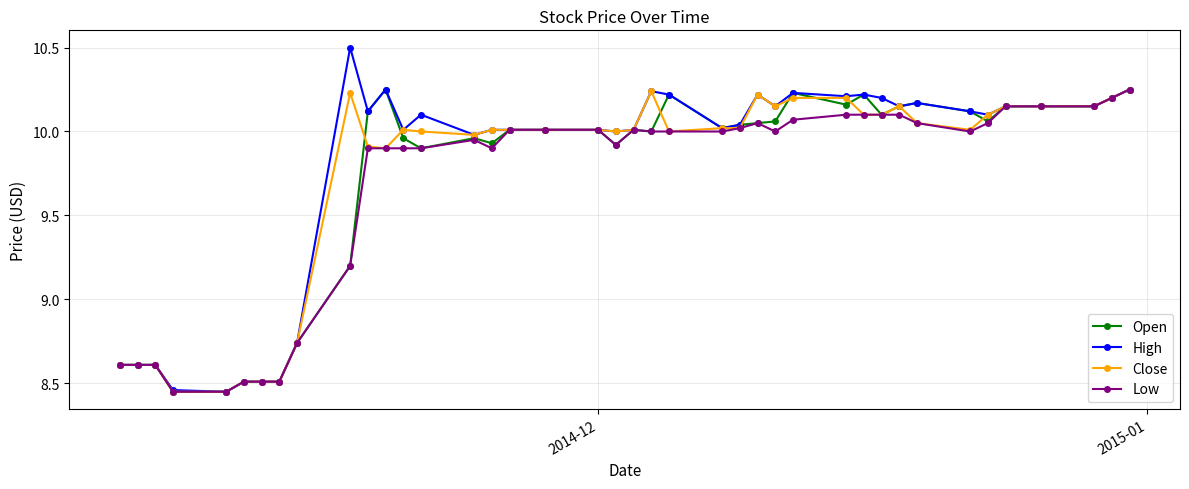

Does the chart display data point markers on the line(s)?

Yes